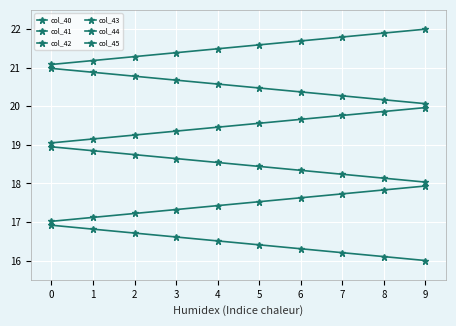

Is this an area chart (filled region under the line)?

No